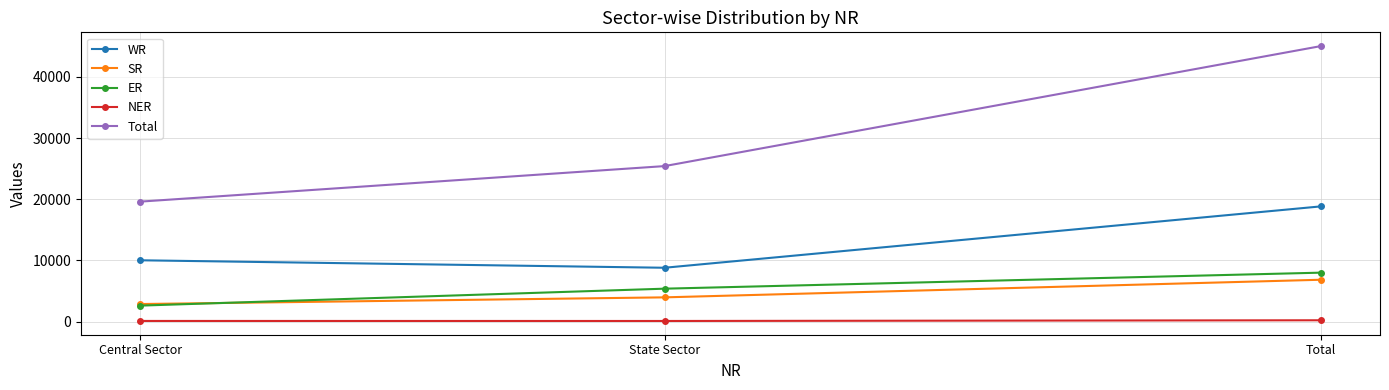

What are all the series names shown in the legend?

WR, SR, ER, NER, Total